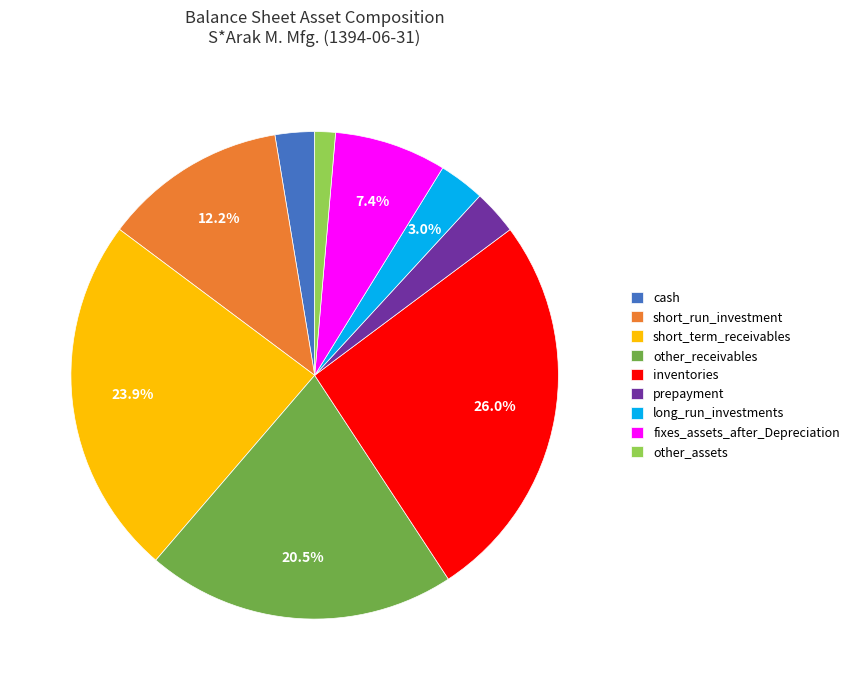

How many segments does this pie chart have?

9